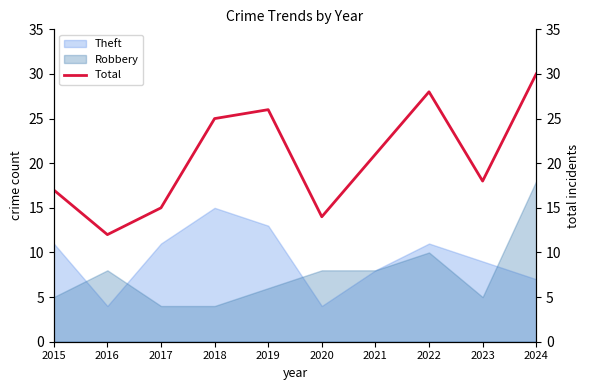

True or false: the data shows 28 at 2022.

True